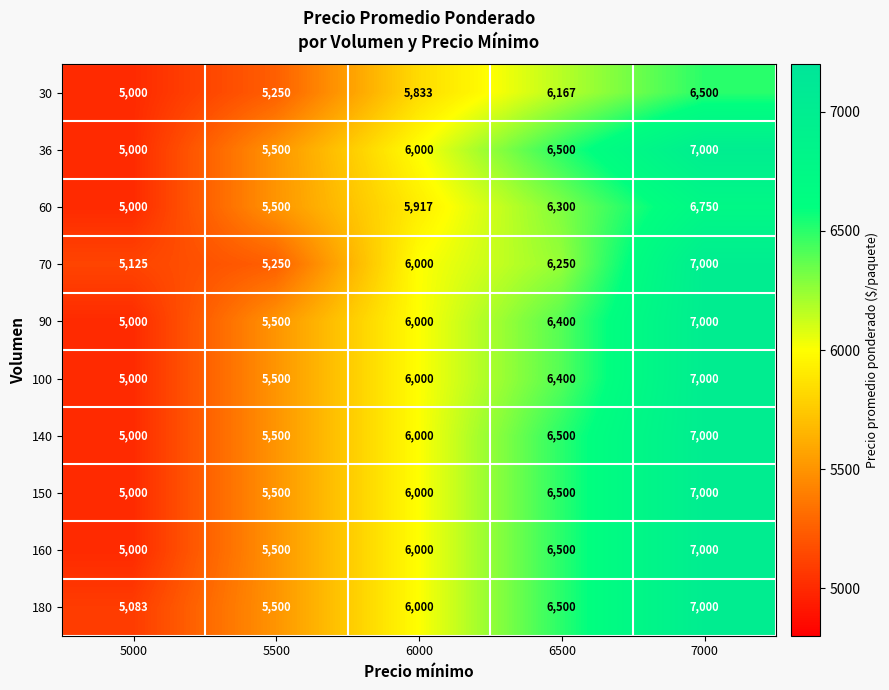

List the labels in order of 60 value, largest first.

7000, 6500, 6000, 5500, 5000